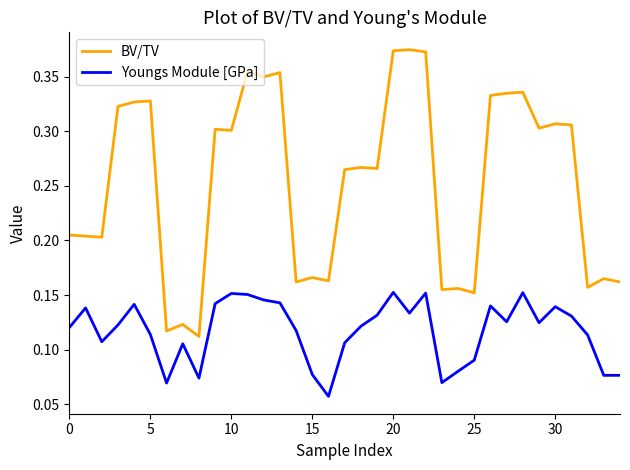

Rank the series by their average value, from highest to lowest.

BV/TV, Youngs Module [GPa]